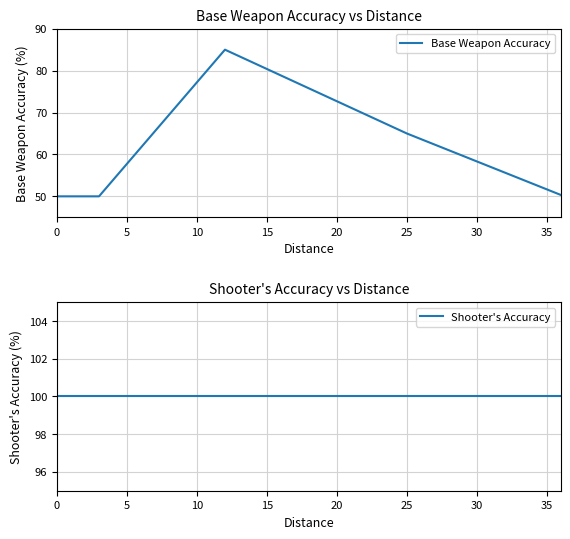

List the series in order of their peak value, highest first.

Shooter's Accuracy, Base Weapon Accuracy